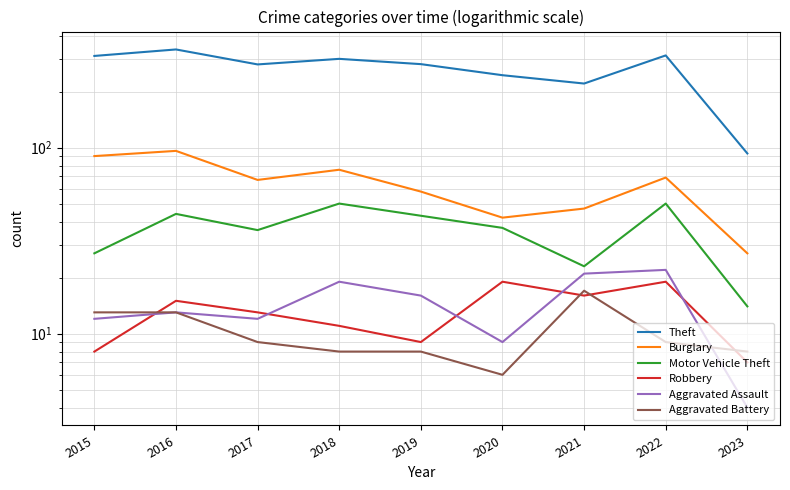

The Aggravated Battery series shows 5 at 2017. True or false?

False